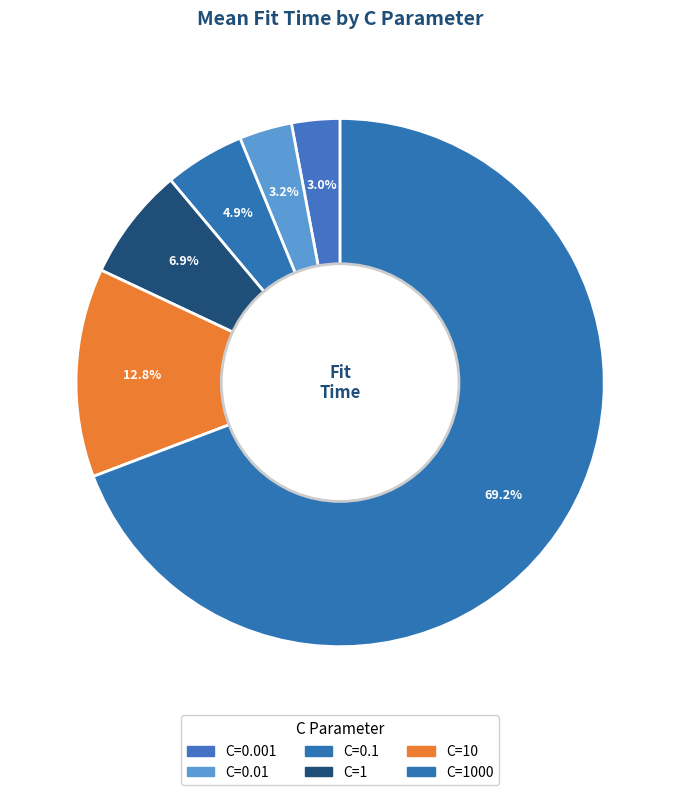

Combined, do C=0.01 and C=1000 account for over 50%?

Yes